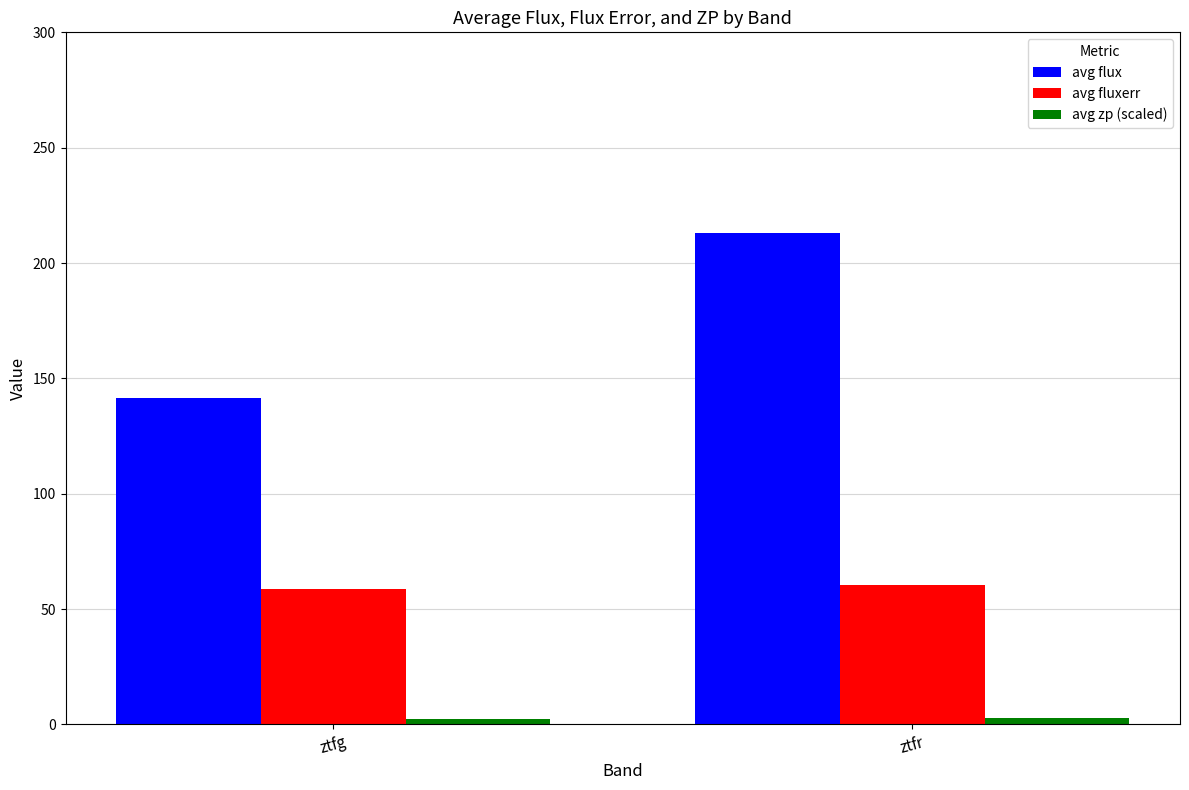

What is the minimum value for avg flux?

141.3